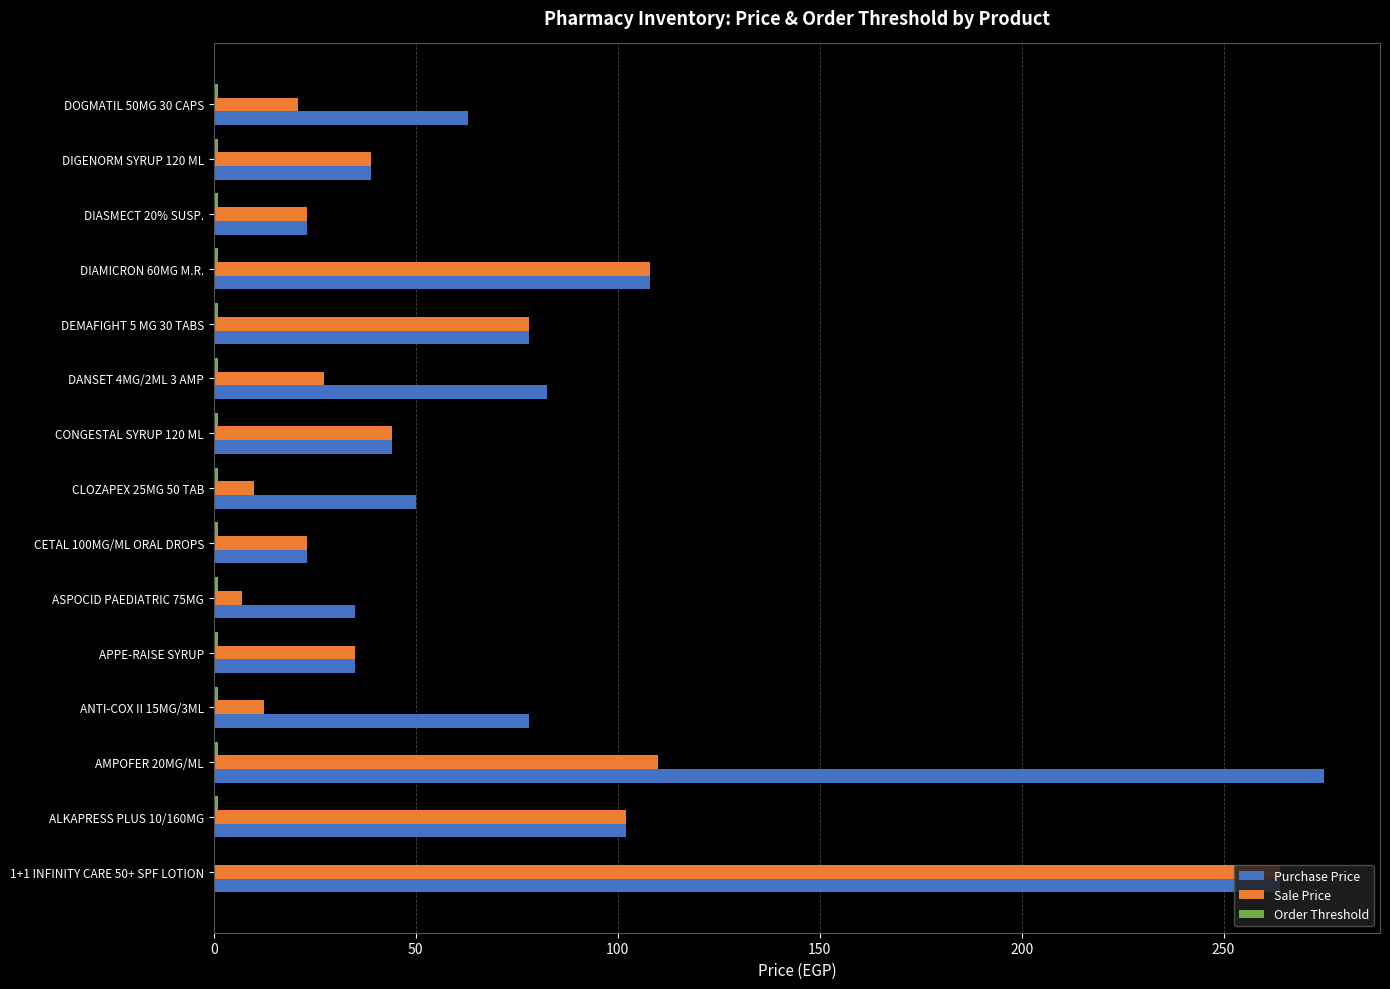

What is the greatest value displayed?

275.0